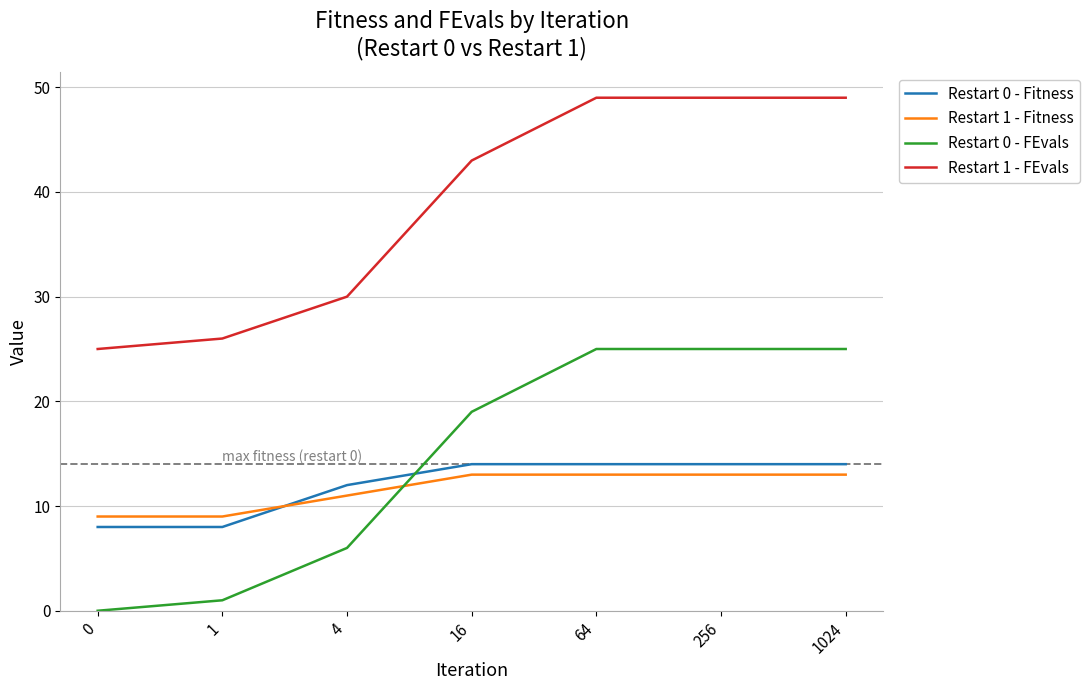

Is it true that Restart 0 - Fitness equals 8 at 0?

True